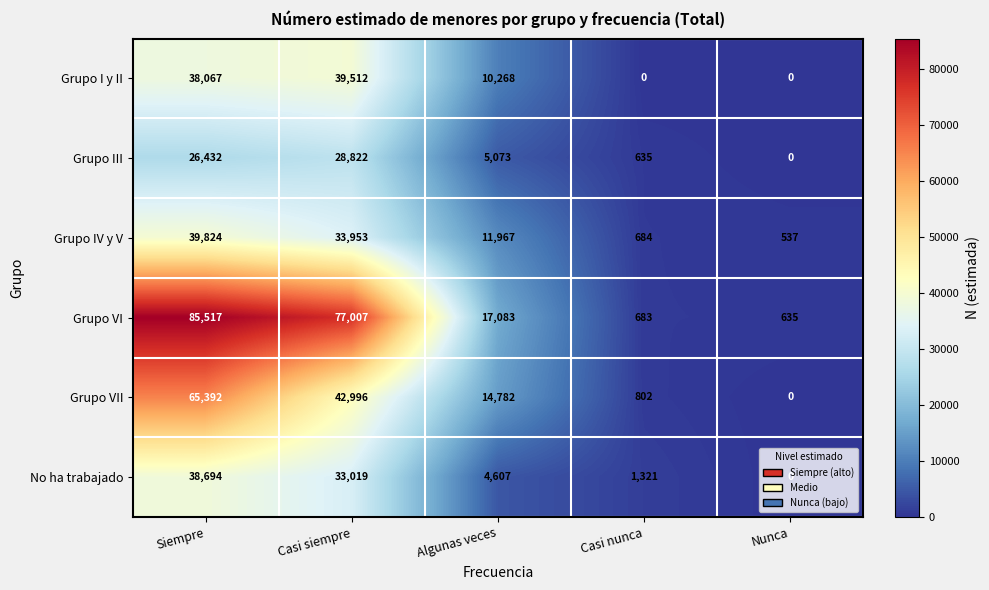

Which series has the largest total across all categories?

Grupo VI